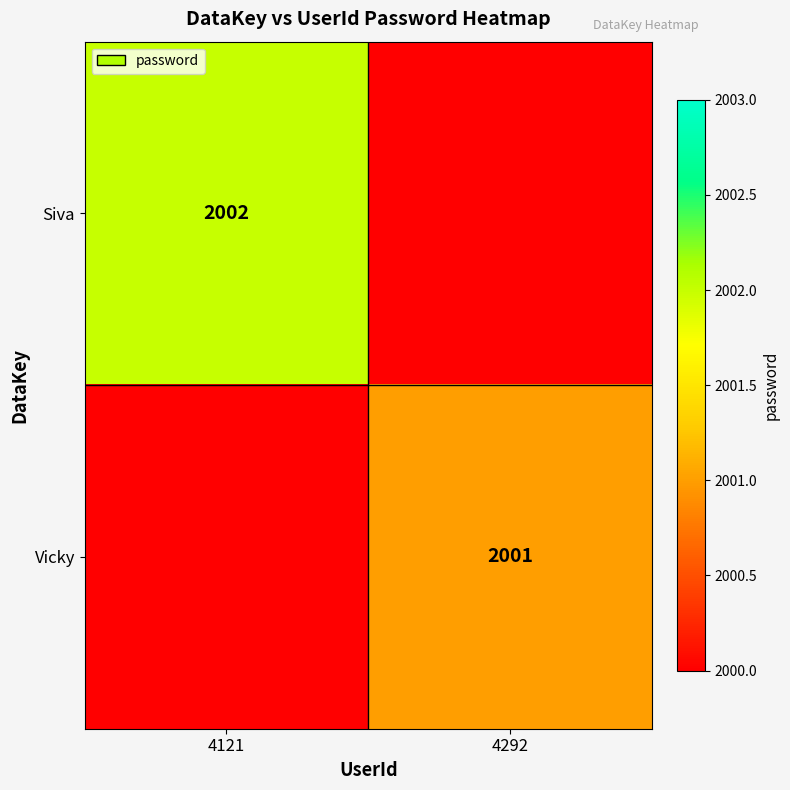

The Siva series shows 3571 at 4121. True or false?

False